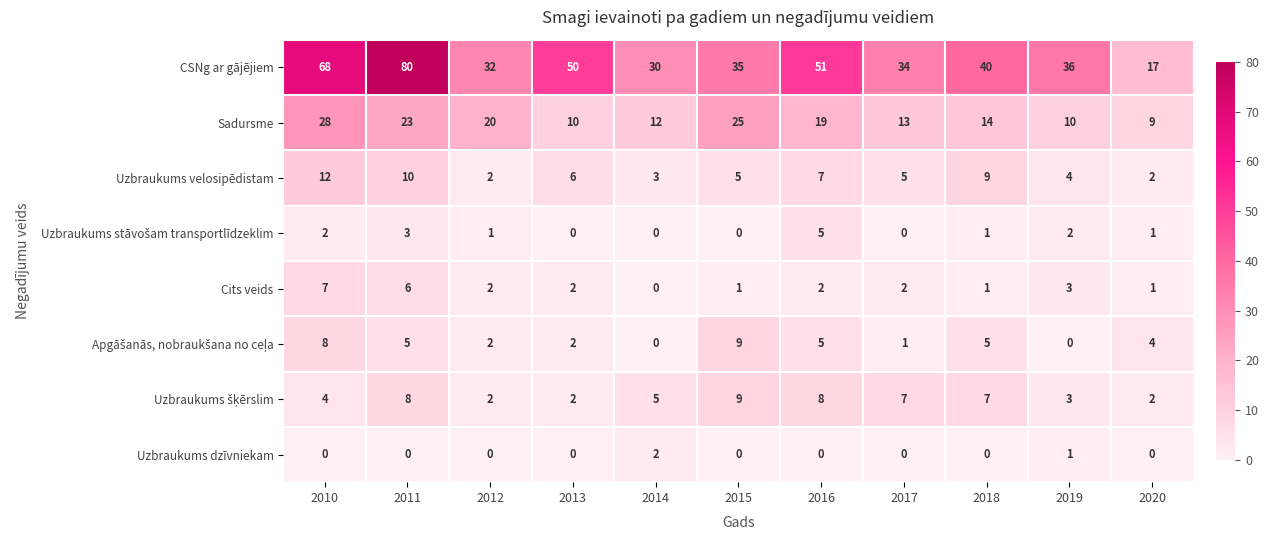

Which series changed the most between 2014 and 2020?

CSNg ar gājējiem